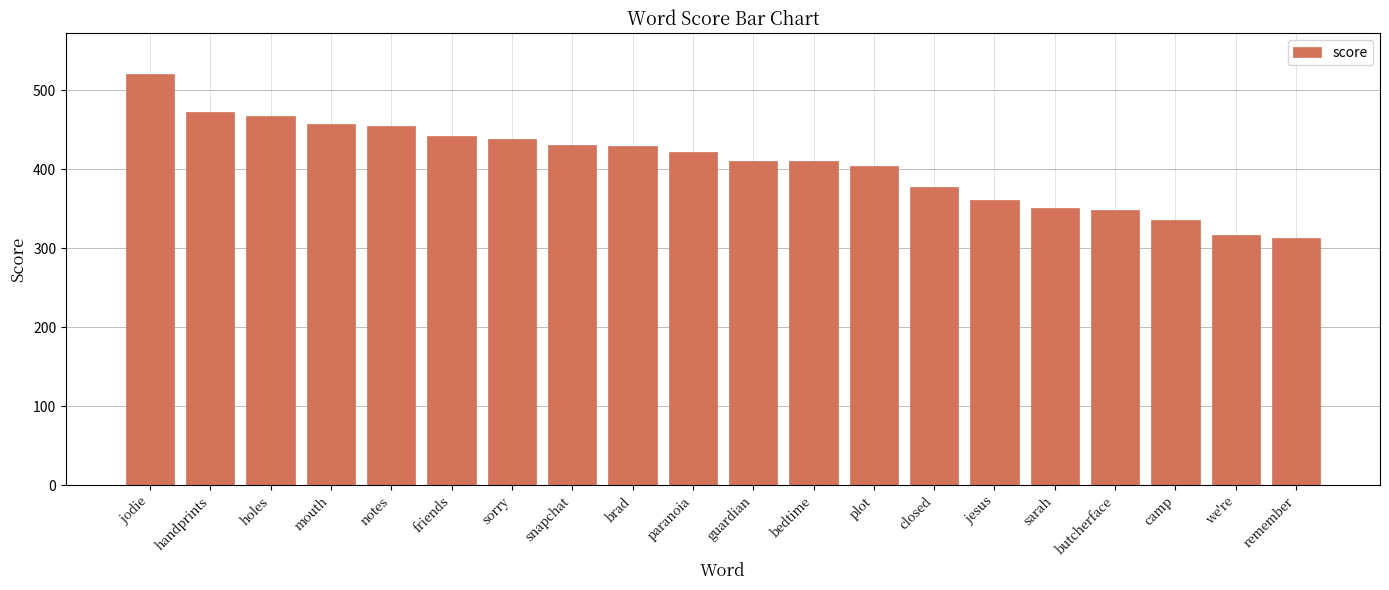

At which label does the data first exceed 422?

jodie